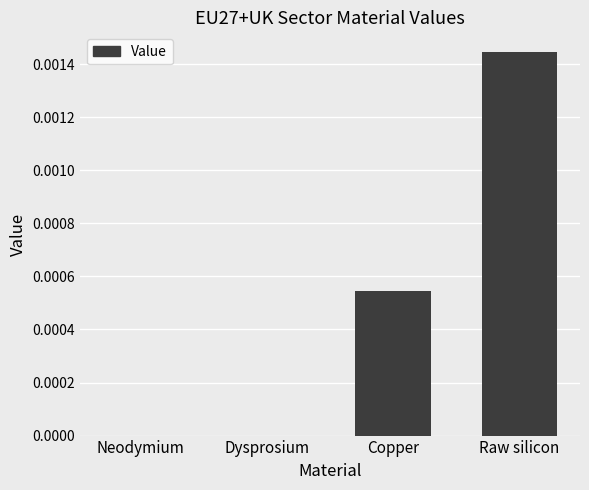

How many values are between 0 and 1?

4